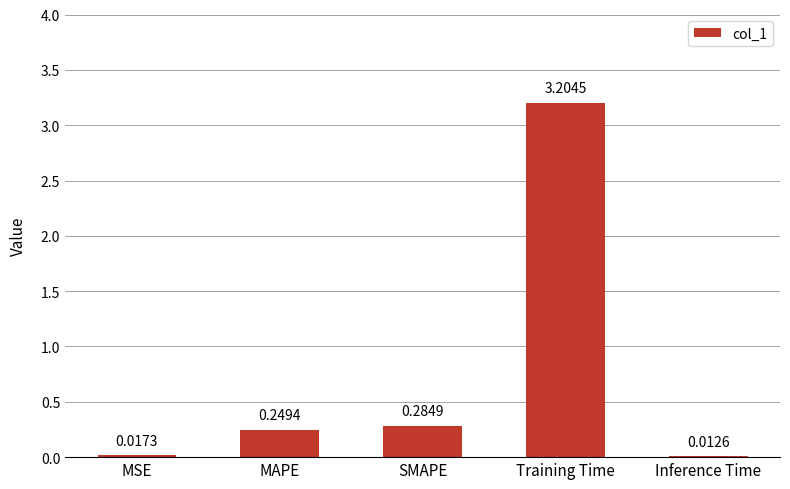

Where is the data nearest to the value 1?

SMAPE